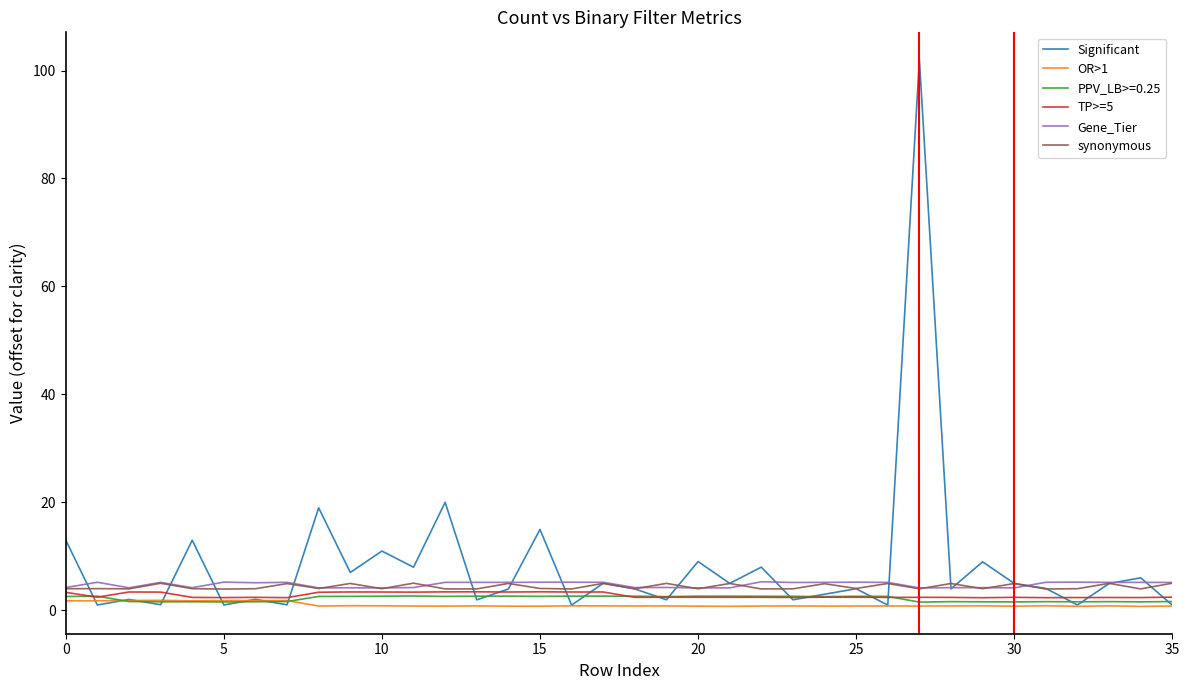

Does the chart display data point markers on the line(s)?

No